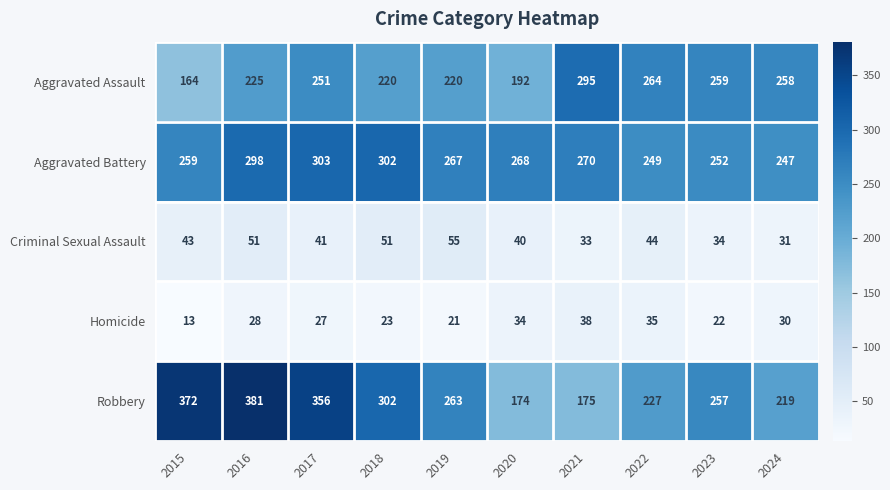

Count the number of data series in this chart.

5